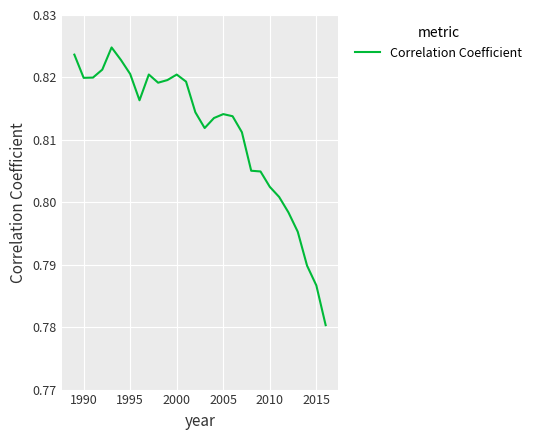

Is this an area chart (filled region under the line)?

No